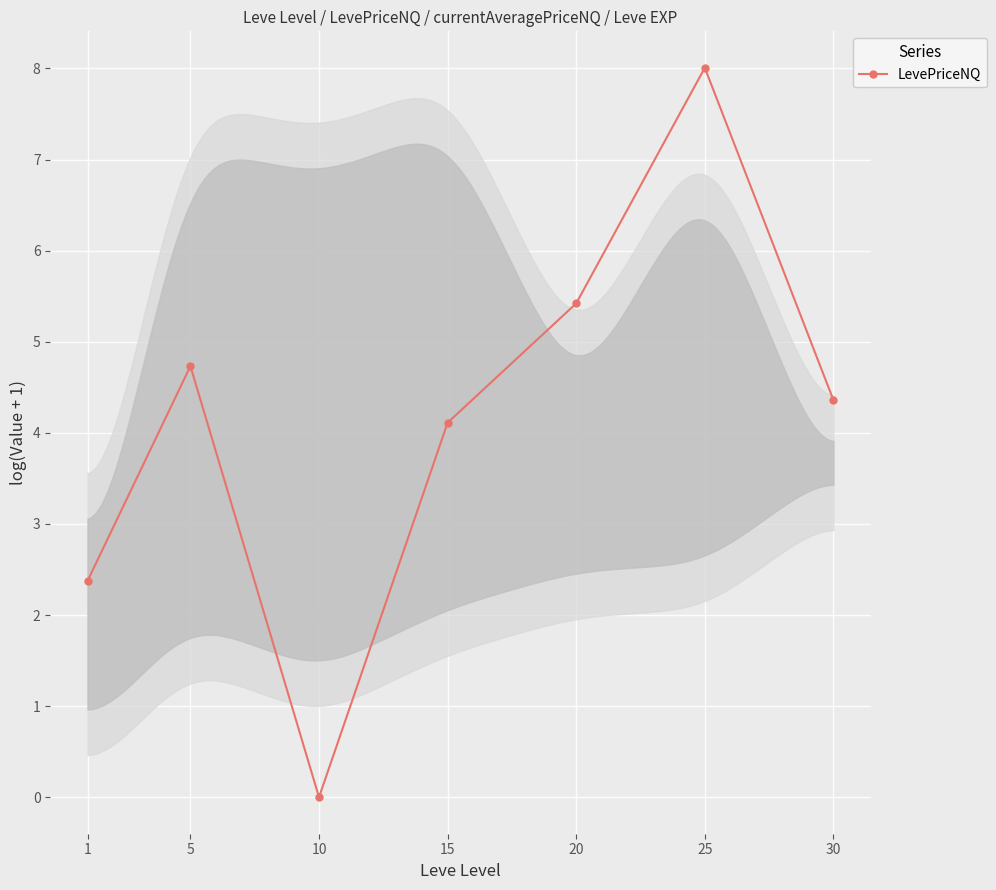

Reading left to right, list all the values displayed in this chart.

2.4	4.7	0.0	4.1	5.4	8.0	4.4